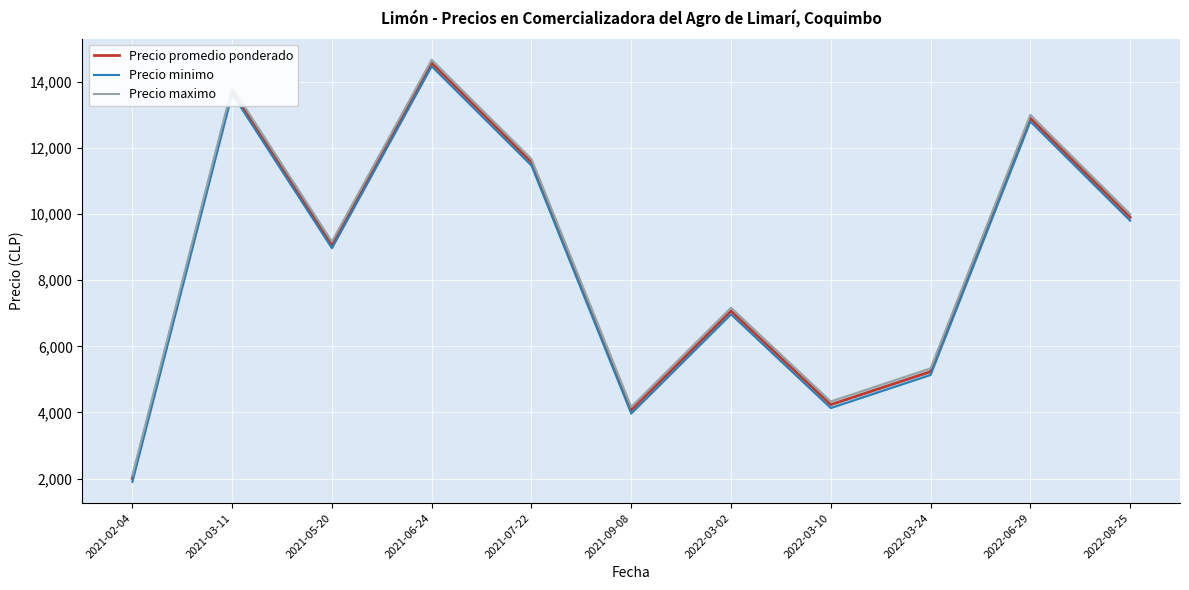

What is the label of the 5th point from the right?

2022-03-02